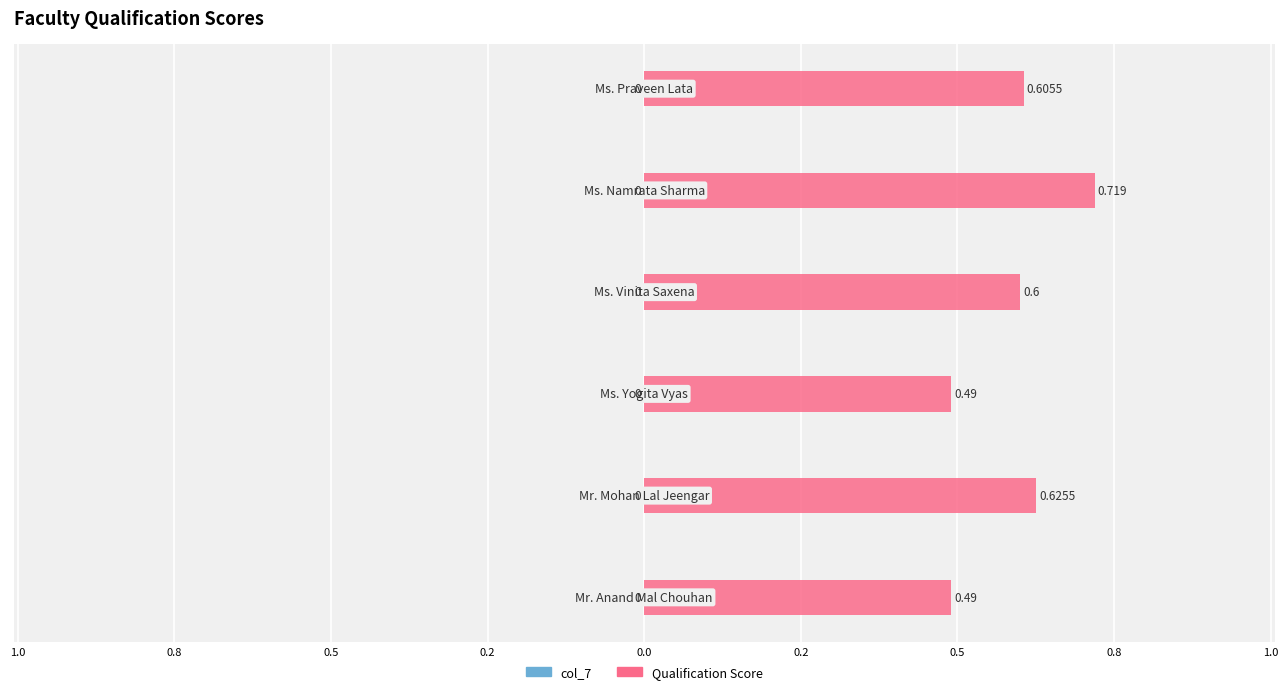

Are the bars horizontal?

Yes